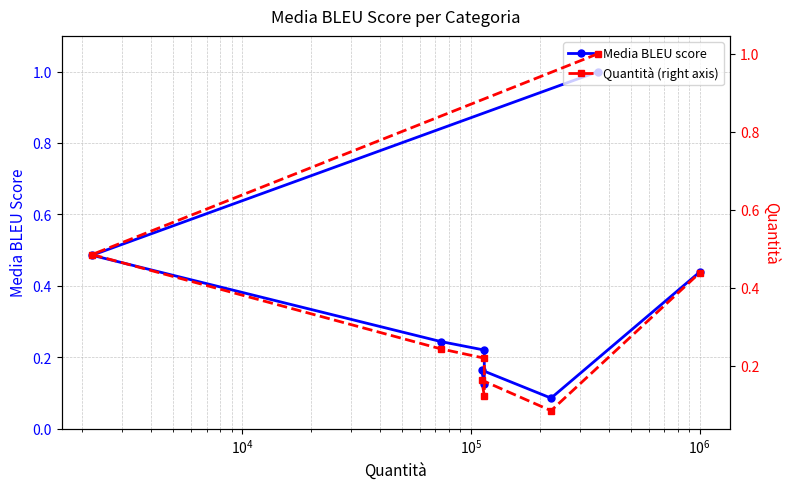

What is the smallest value displayed?

0.1